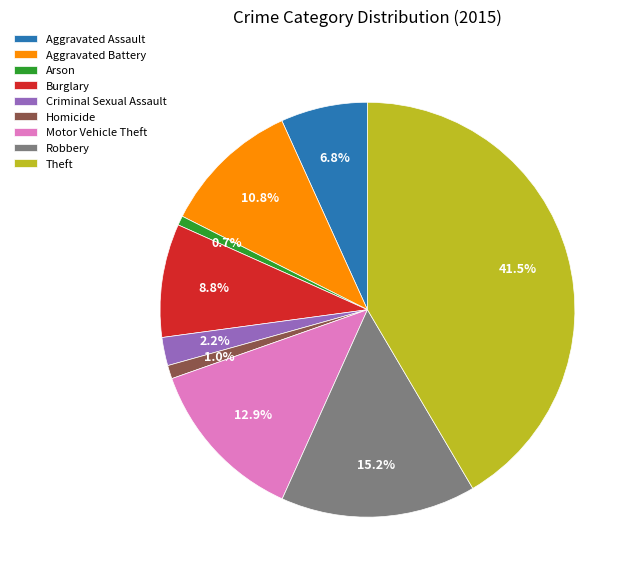

What is the largest slice in the pie chart?

Theft